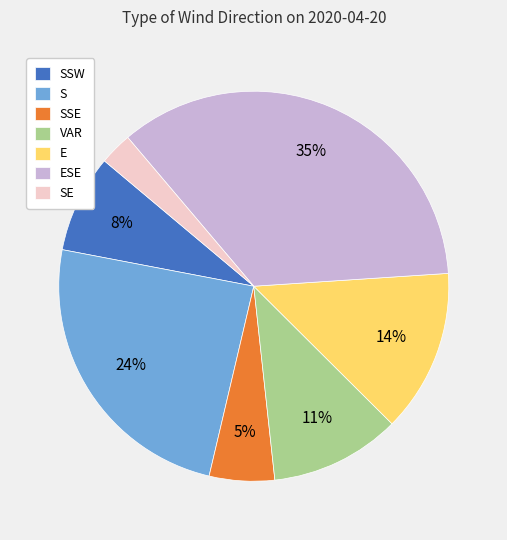

Is the sum of VAR and E greater than half?

No